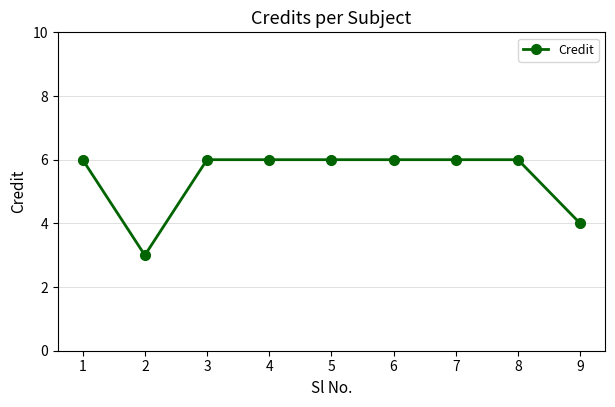

What is the ratio of the value at 3 to the value at 2?

2.0